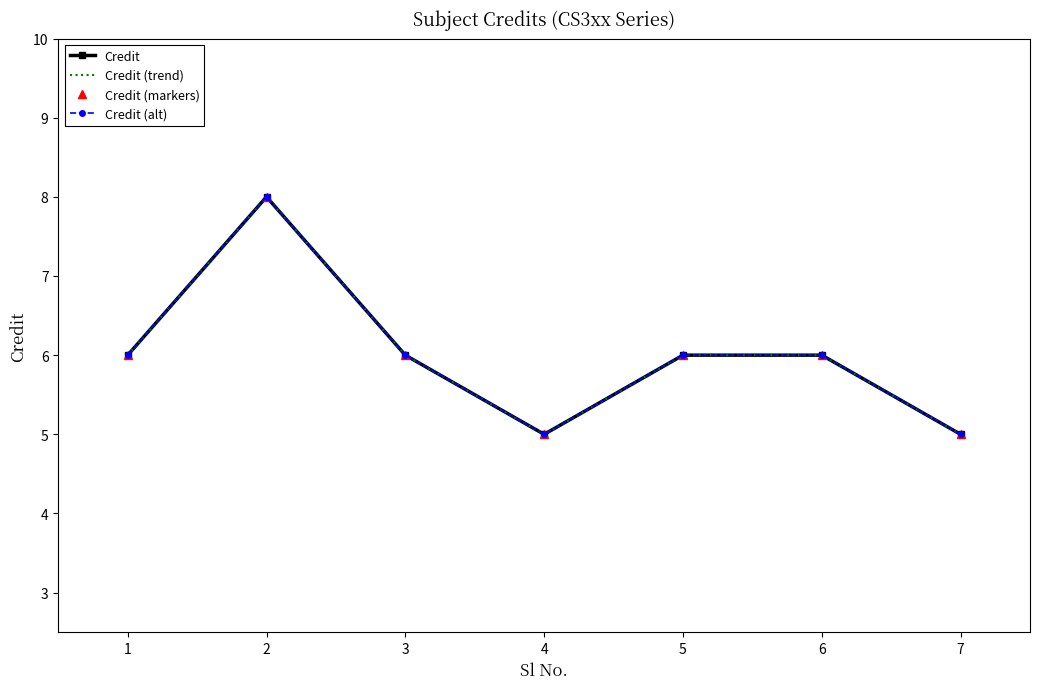

How many data points in Credit are less than 6?

2